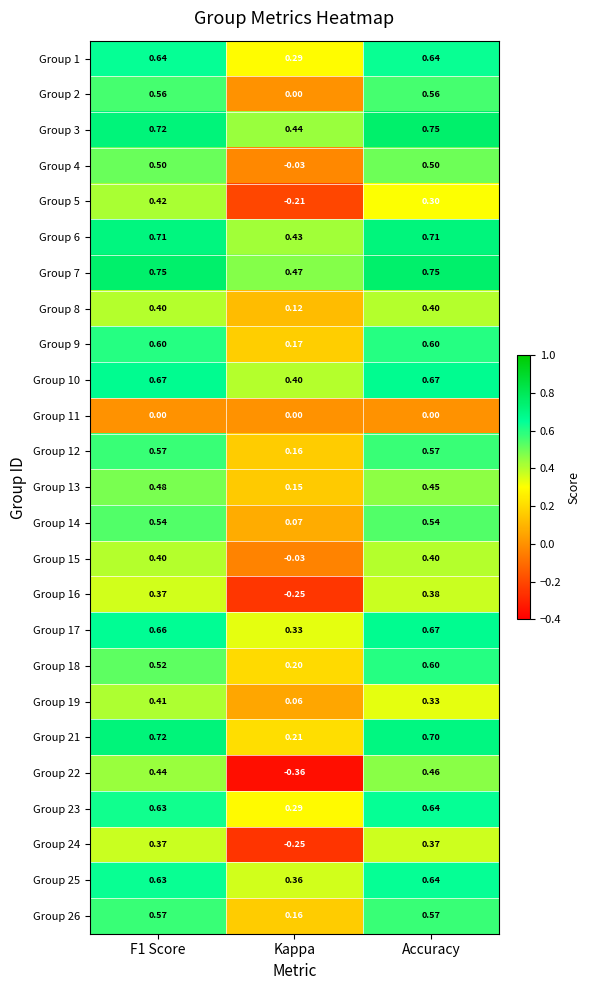

At which label is Group 5 closest to 0?

Kappa